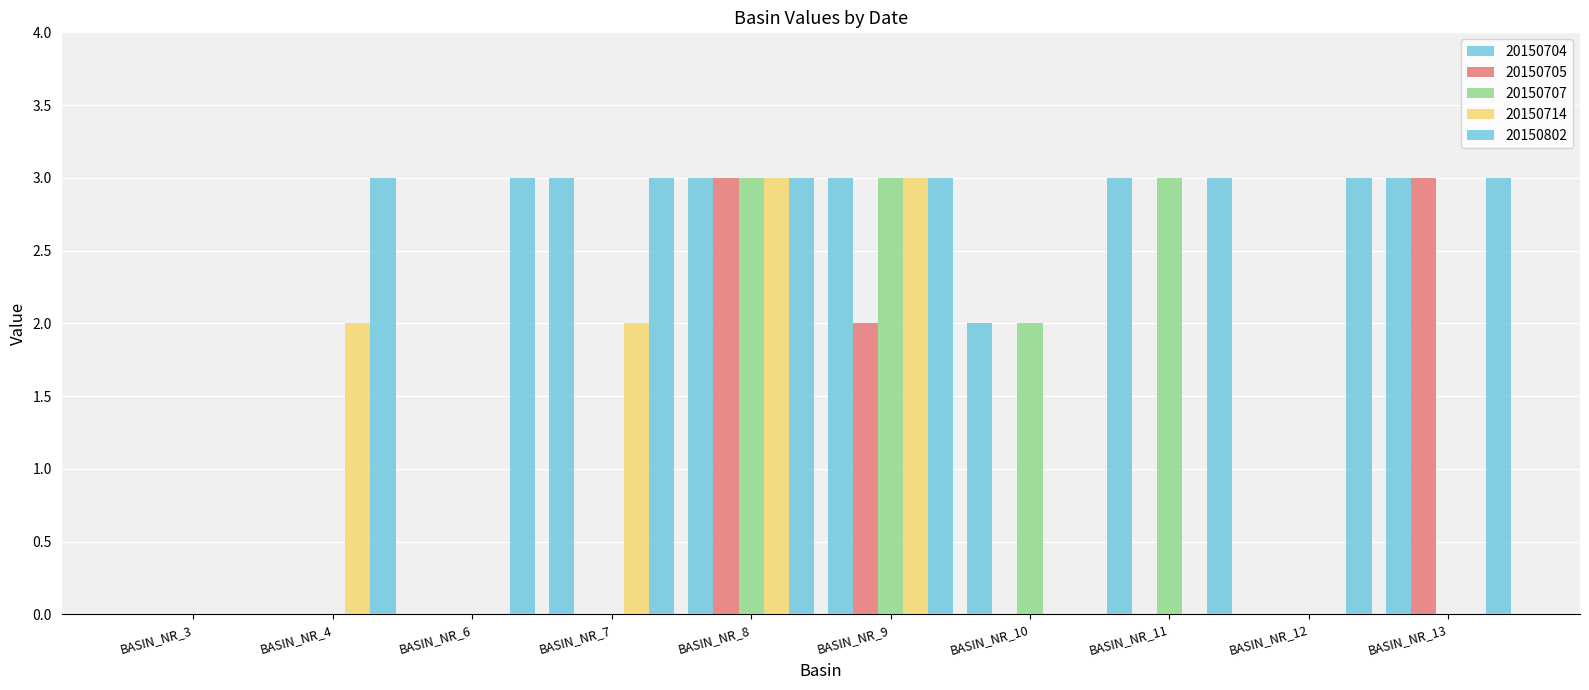

Are the bars grouped side by side (vs. stacked)?

Yes